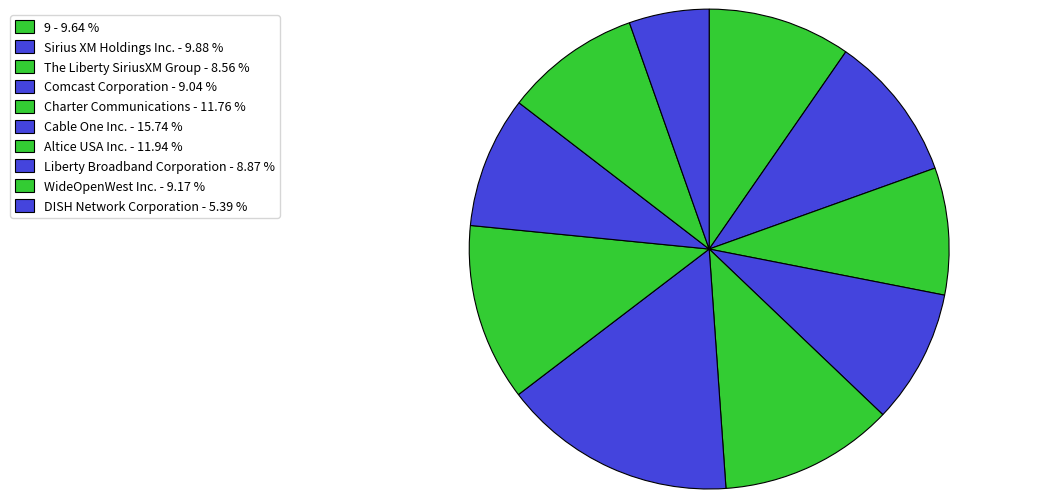

What percentage is the Comcast Corporation slice, to the nearest percent?

9%